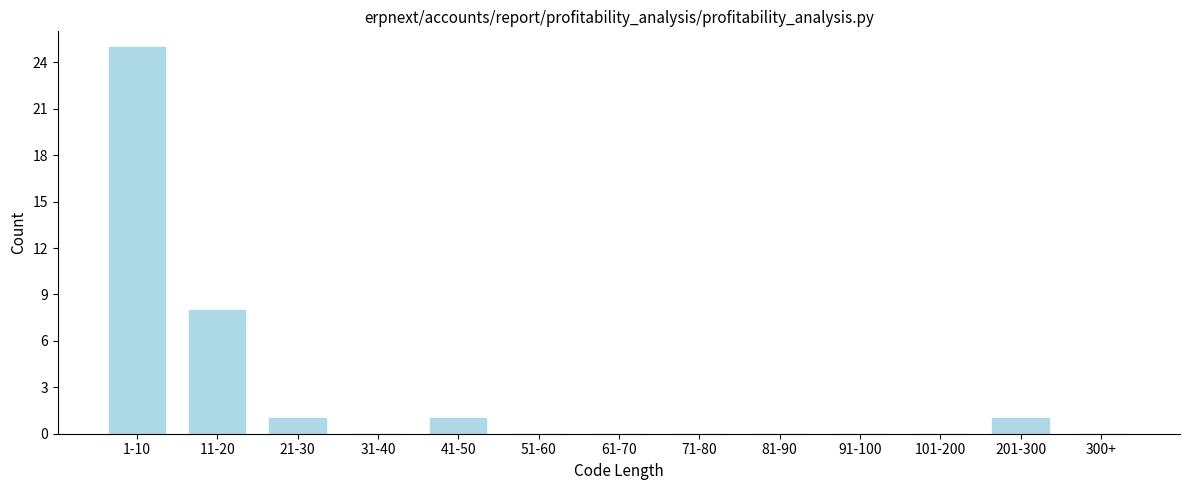

Reading right to left, extract all data points from this chart.

300+=0	201-300=1	101-200=0	91-100=0	81-90=0	71-80=0	61-70=0	51-60=0	41-50=1	31-40=0	21-30=1	11-20=8	1-10=25